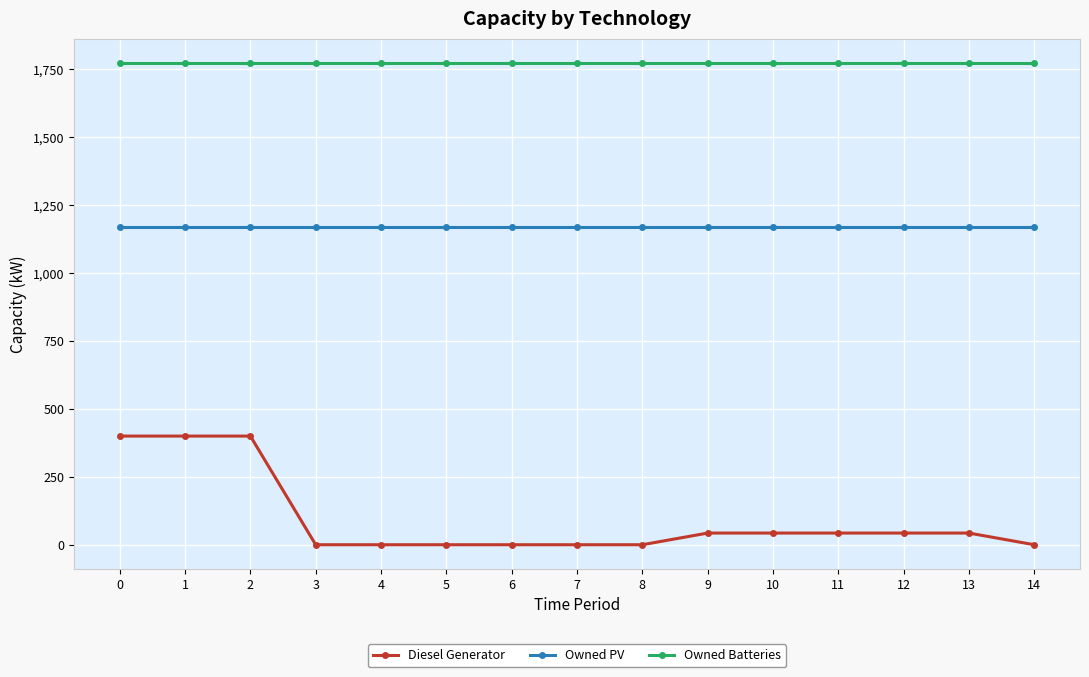

Reading right to left, extract all data points from this chart.

Diesel Generator: 0	43	43	43	43	43	0	0	0	0	0	0	400	400	400
Owned PV: 1170	1170	1170	1170	1170	1170	1170	1170	1170	1170	1170	1170	1170	1170	1170
Owned Batteries: 1774	1774	1774	1774	1774	1774	1774	1774	1774	1774	1774	1774	1774	1774	1774